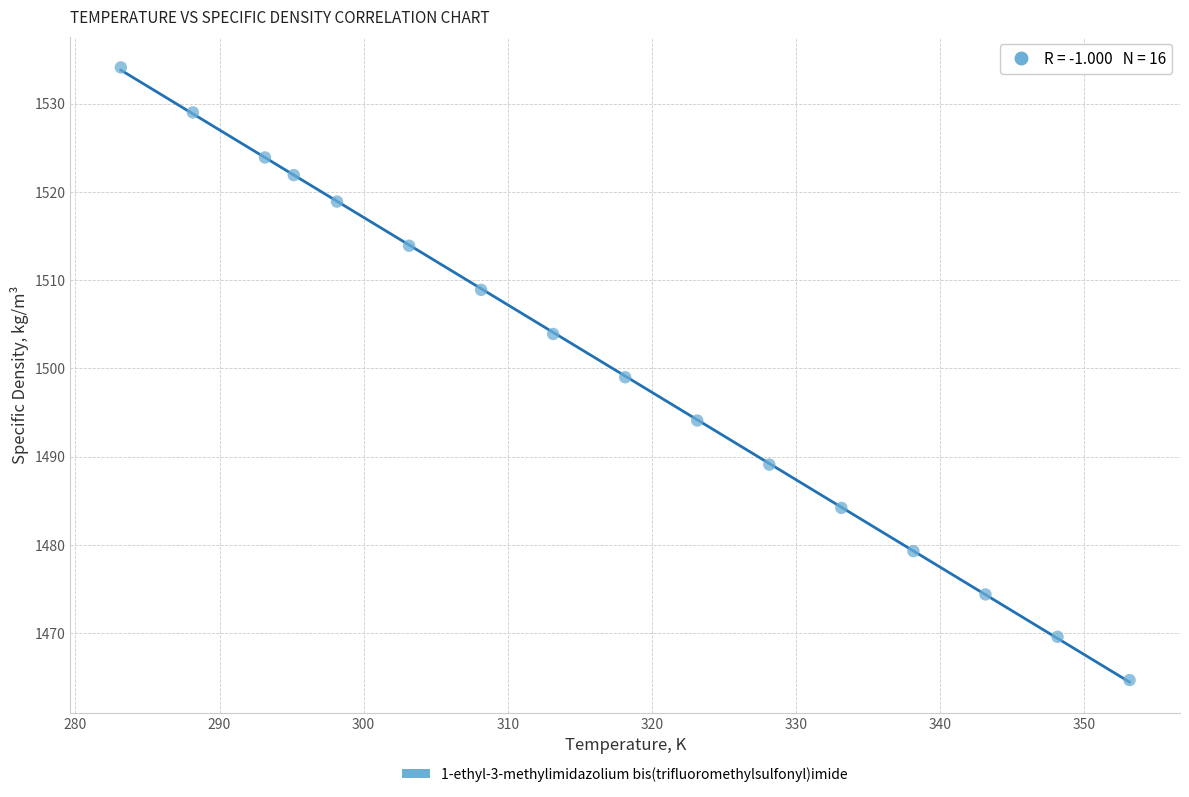

What is the range of X values (max minus min)?

70.0